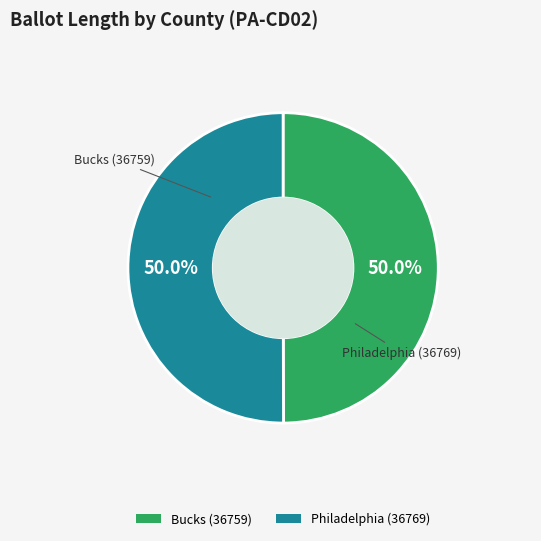

Combined, do Philadelphia (36769) and Bucks (36759) account for over 50%?

Yes